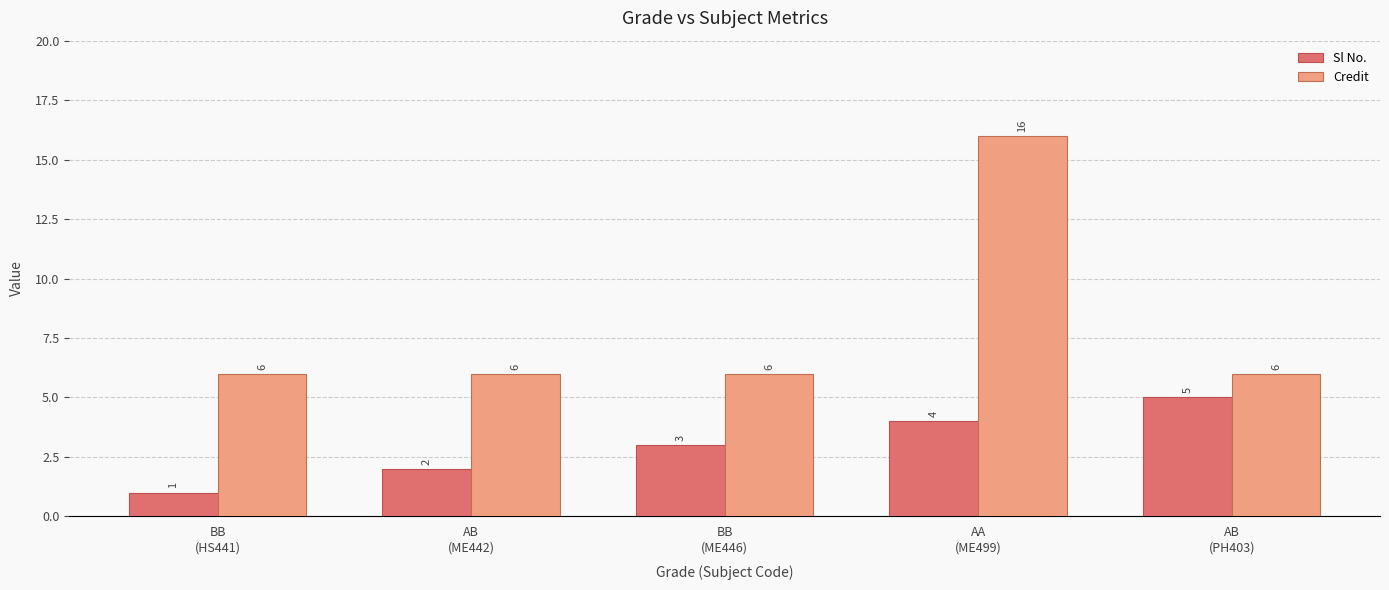

Which series has the largest range (max minus min)?

Credit